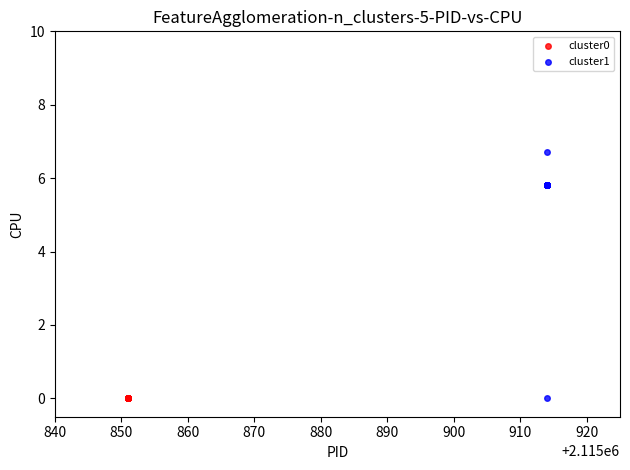

Which series reaches the maximum Y coordinate?

cluster1